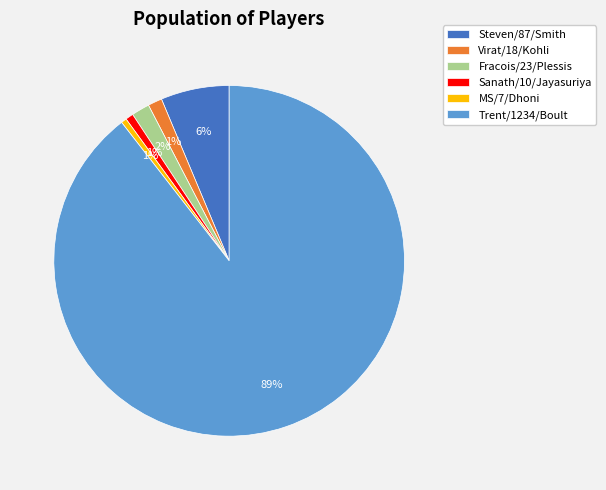

Do Trent/1234/Boult and Sanath/10/Jayasuriya together represent more than half of the pie?

Yes